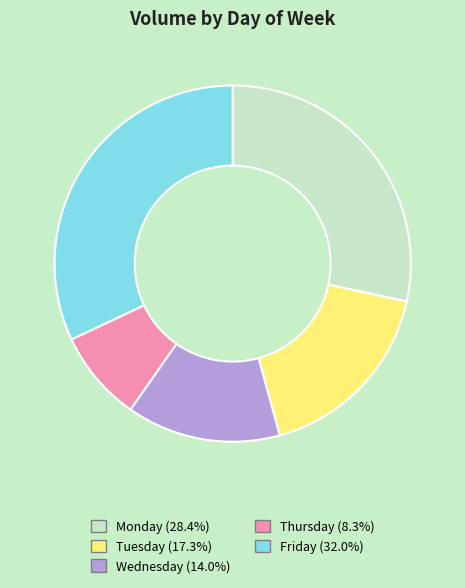

How many slices are in this pie chart?

5